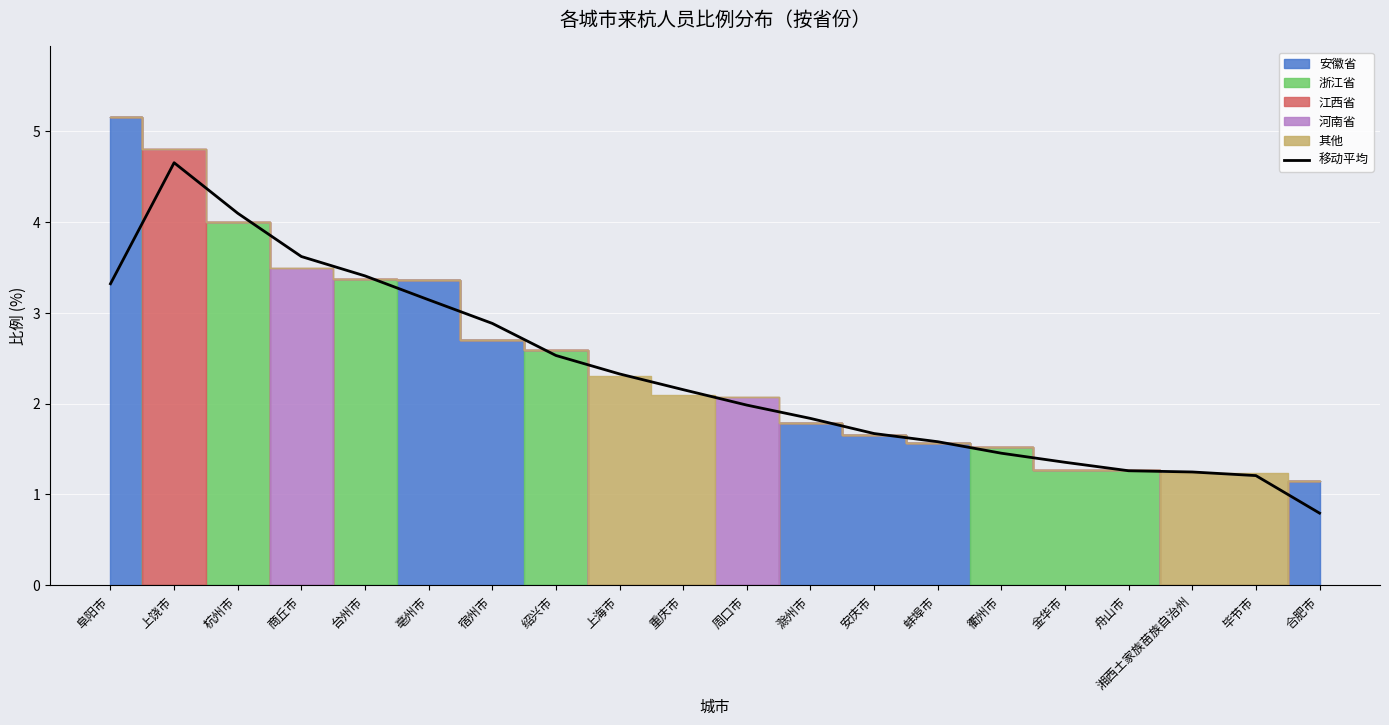

The value at 滁州市 is 1.8. True or false?

True